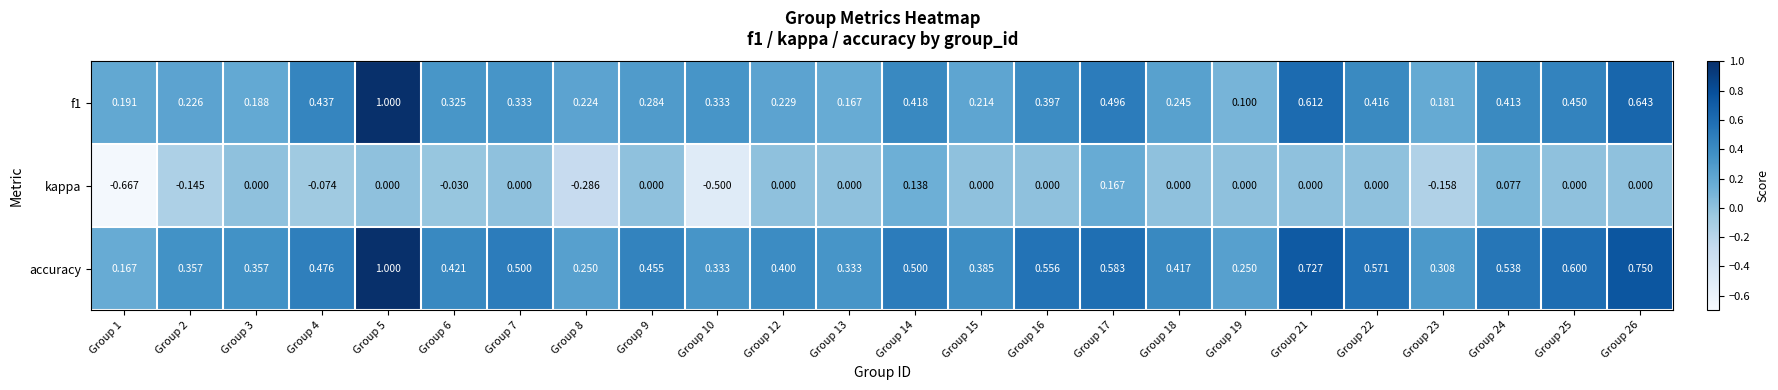

Is the value of accuracy at Group 21 greater than the value of f1 at Group 21?

Yes